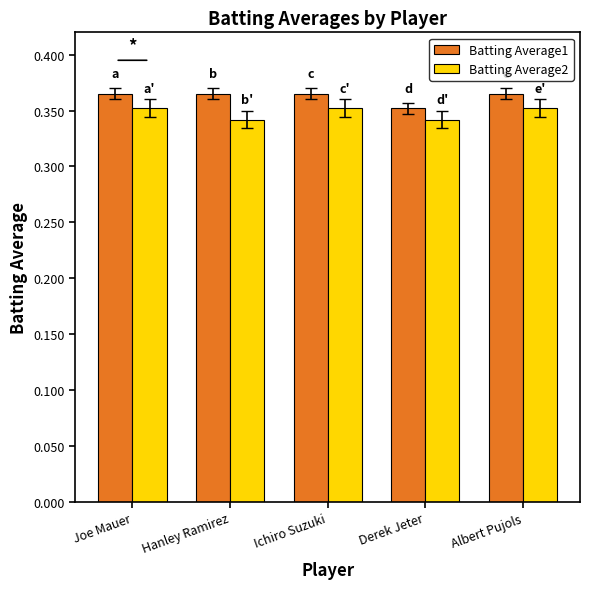

List the series in order of their overall mean, lowest first.

Batting Average2, Batting Average1